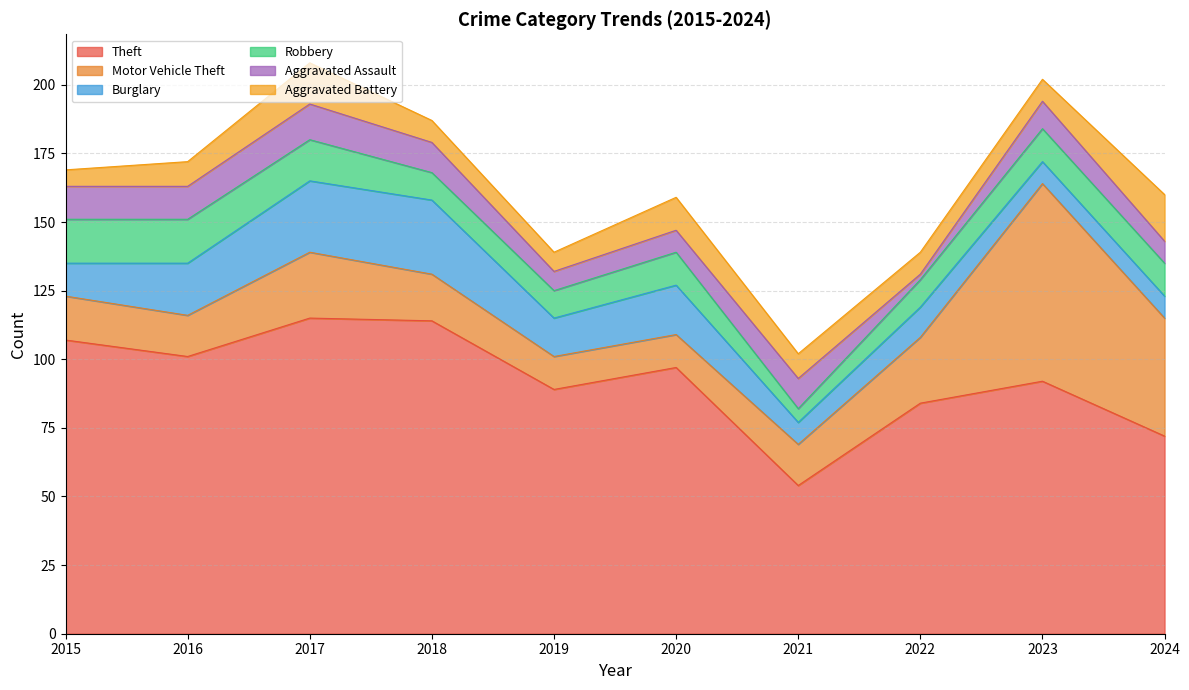

Is it true that Aggravated Assault equals 16 at 2015?

False